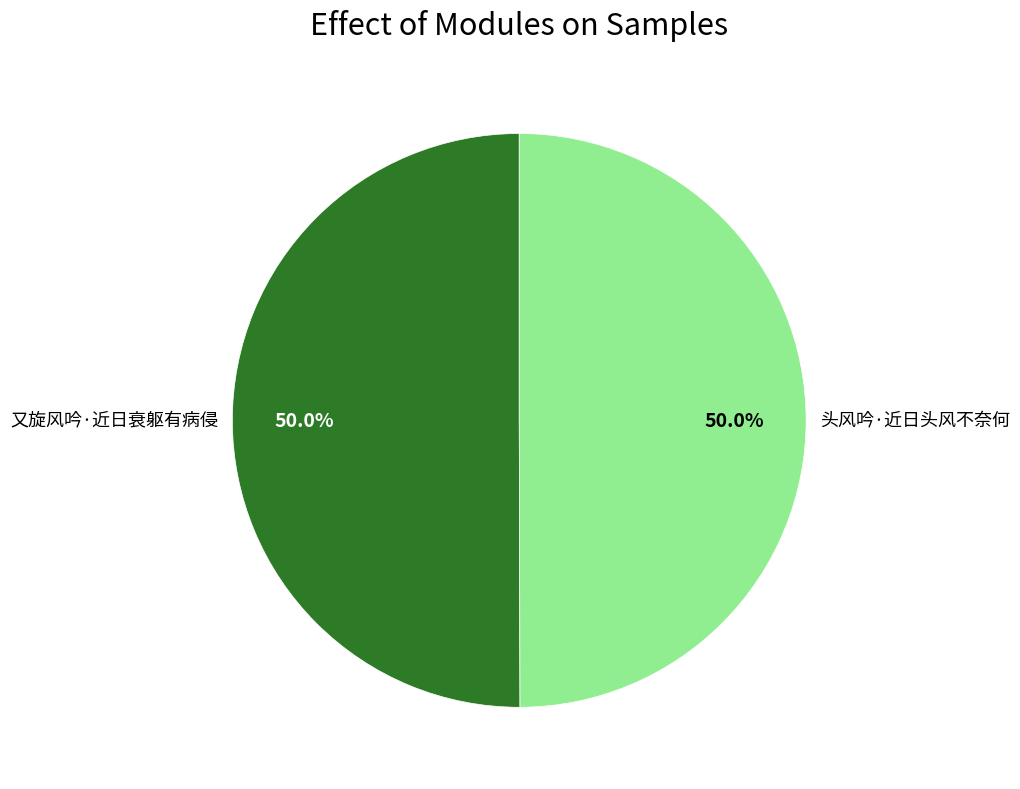

How much of the chart is everything except 头风吟·近日头风不奈何?

50.0%